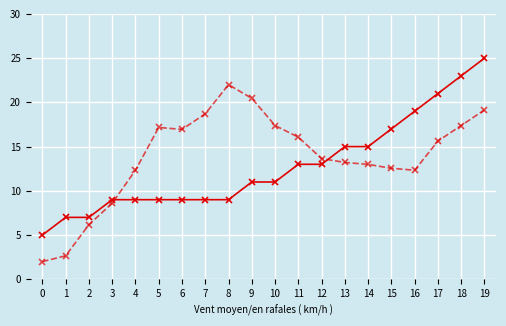

What is the difference between the highest and lowest values at 18?

5.6